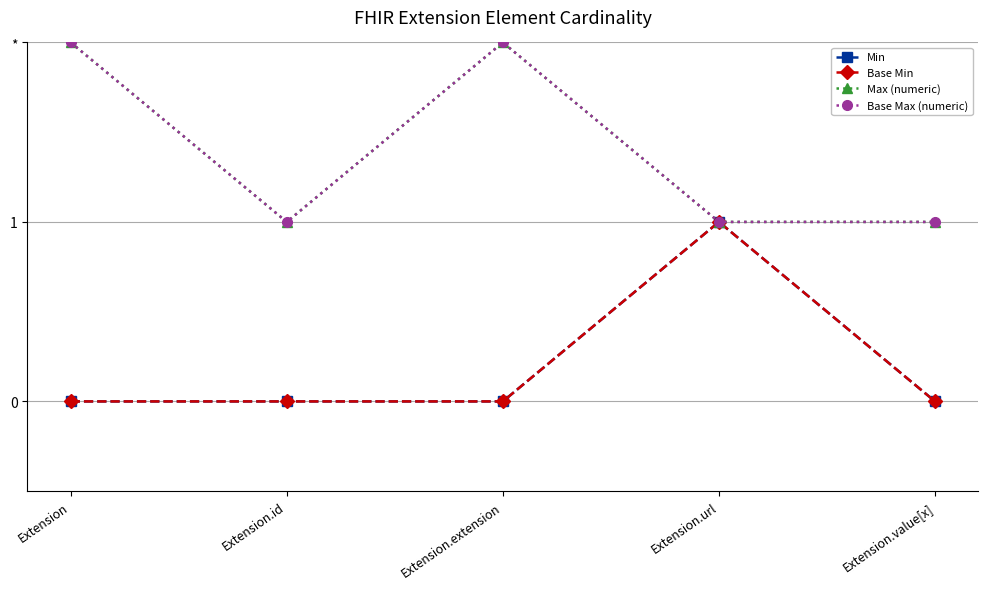

Reading right to left, what are all the values shown in this chart?

Min: Extension.value[x]=0	Extension.url=1	Extension.extension=0	Extension.id=0	Extension=0
Base Min: Extension.value[x]=0	Extension.url=1	Extension.extension=0	Extension.id=0	Extension=0
Max (numeric): Extension.value[x]=1	Extension.url=1	Extension.extension=2	Extension.id=1	Extension=2
Base Max (numeric): Extension.value[x]=1	Extension.url=1	Extension.extension=2	Extension.id=1	Extension=2